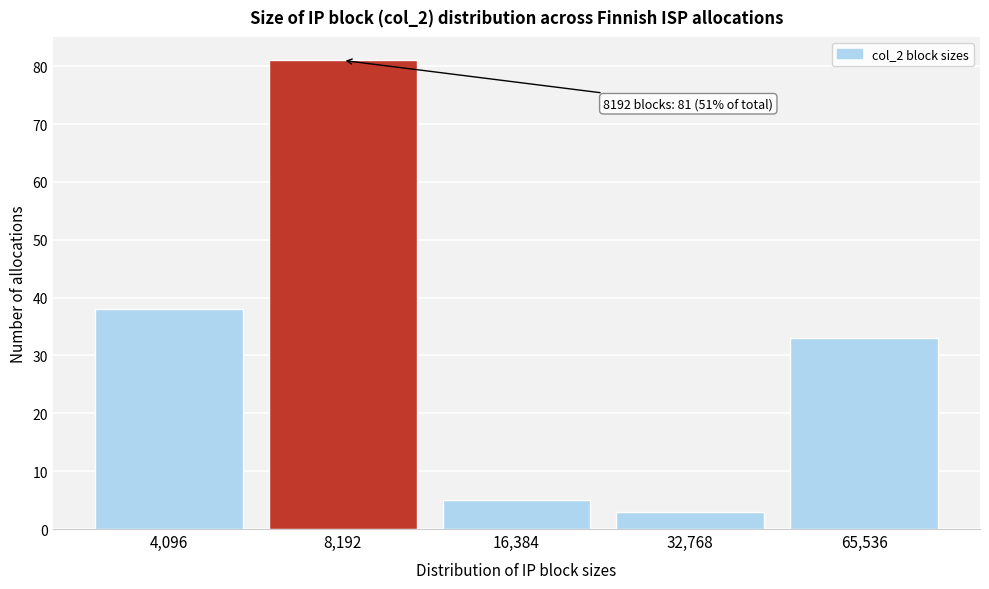

Reading left to right, what are all the values shown in this chart?

4,096=38	8,192=81	16,384=5	32,768=3	65,536=33